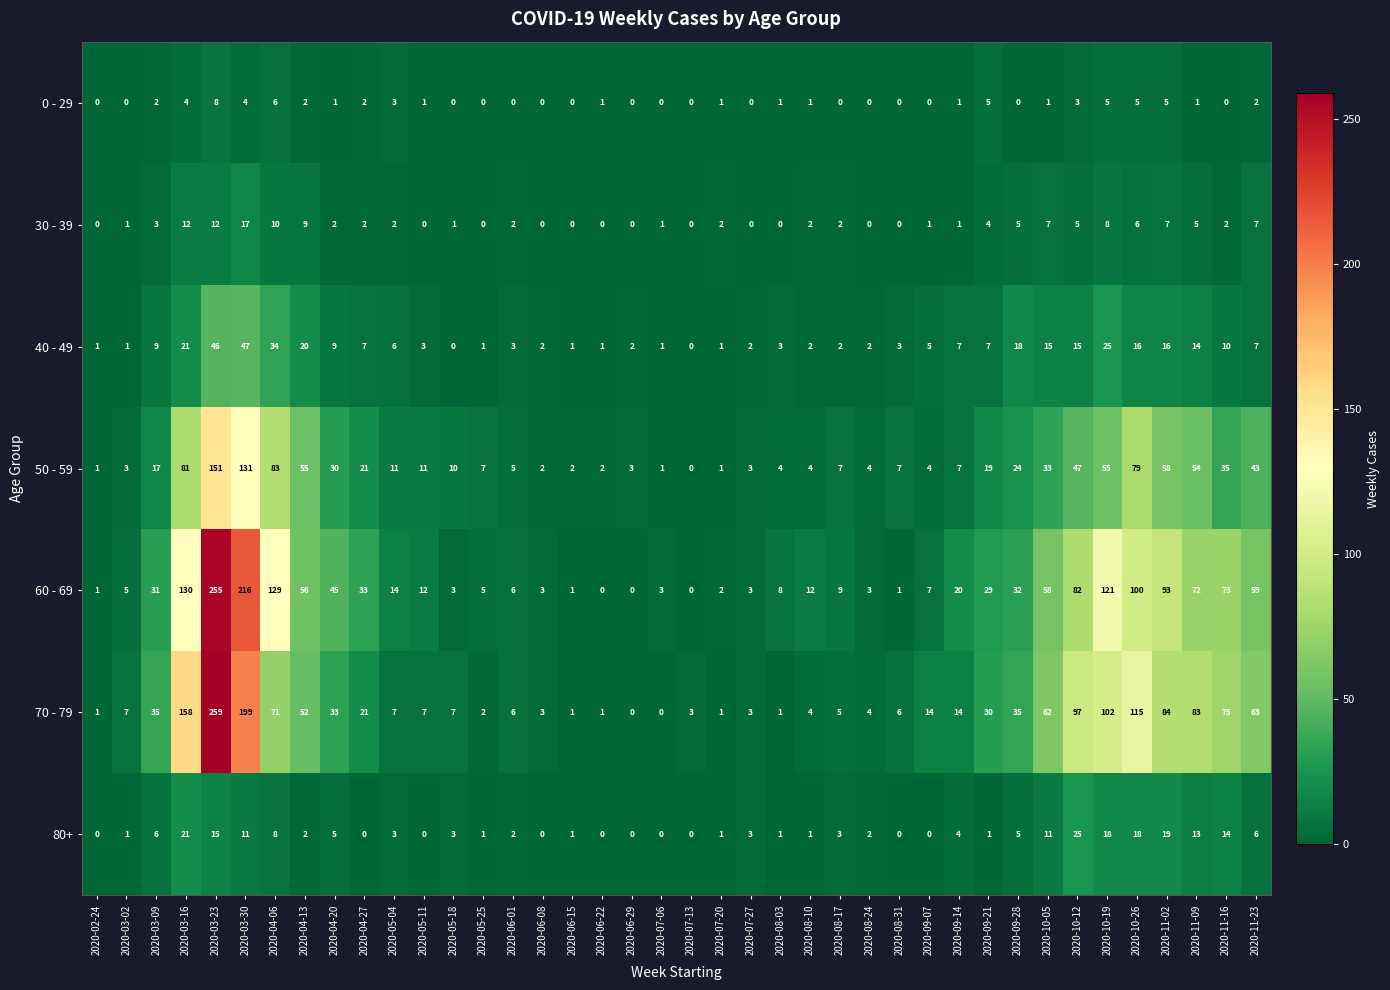

Which series has the largest range (max minus min)?

70 - 79